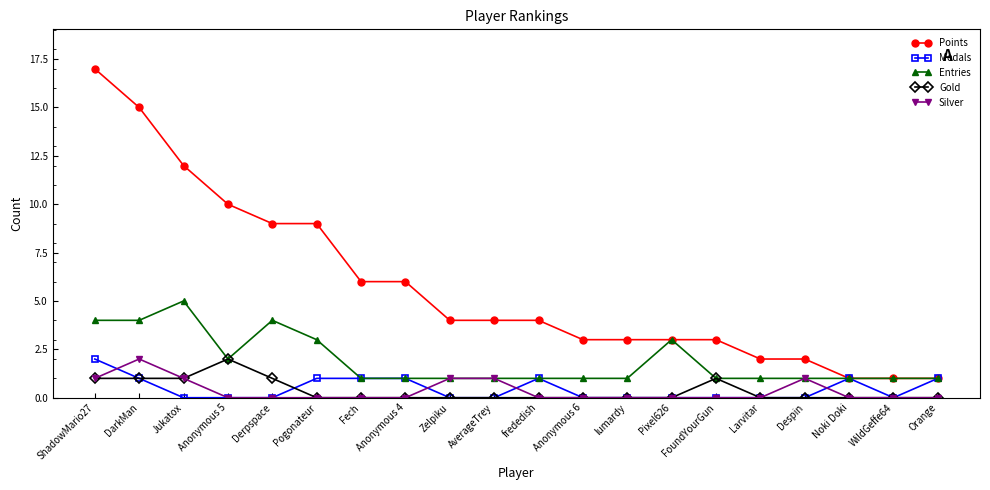

True or false: Gold has more than 1 interior local peaks.

True